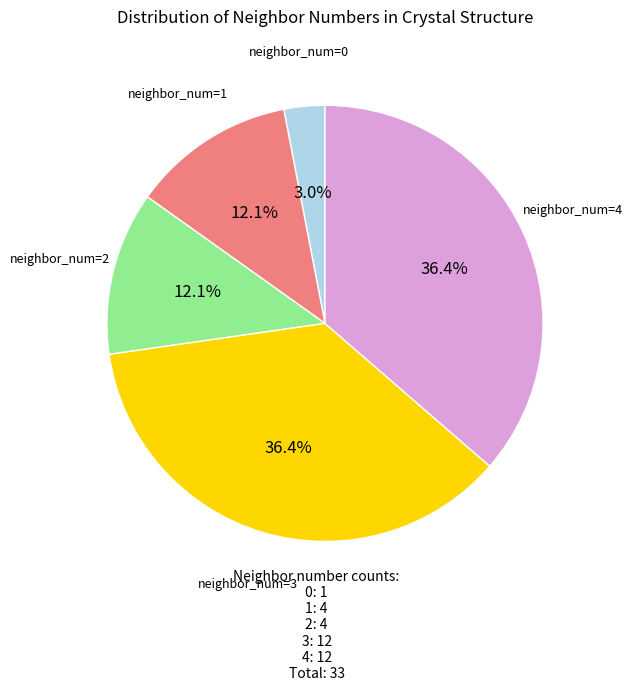

Does any single category account for the majority?

No